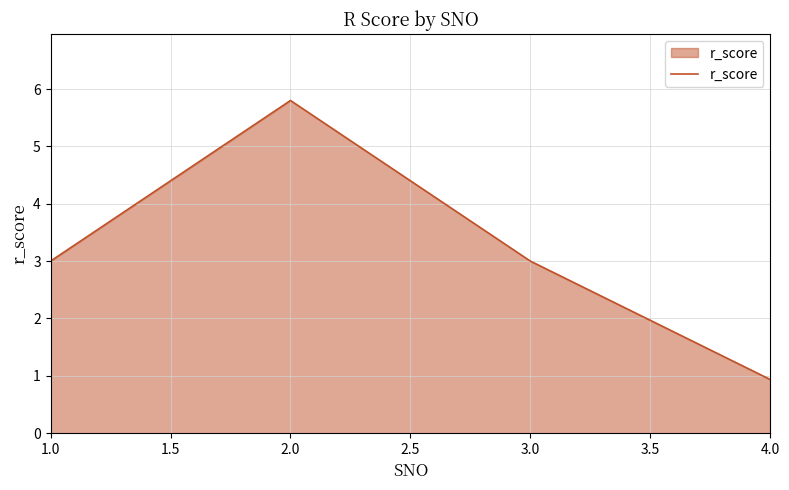

What is the greatest value displayed?

5.8